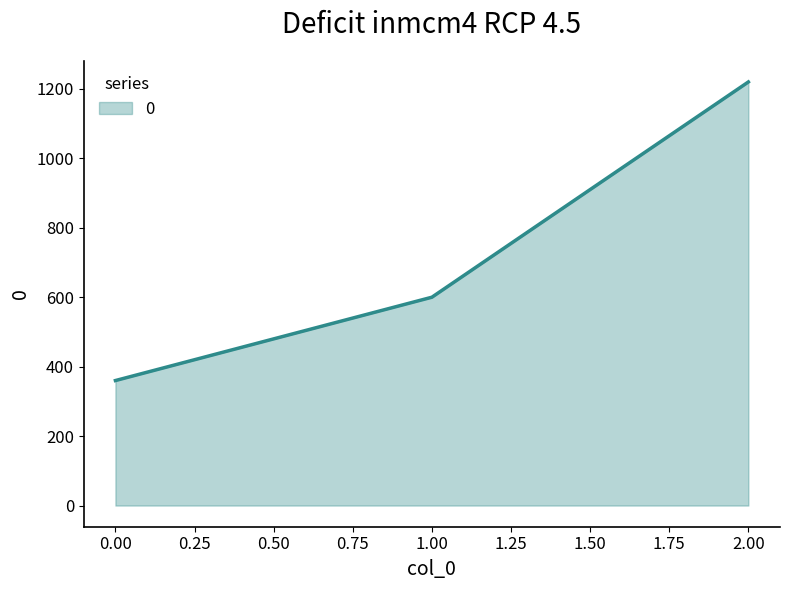

List the labels in order of value, smallest first.

0.00, 1.00, 2.00